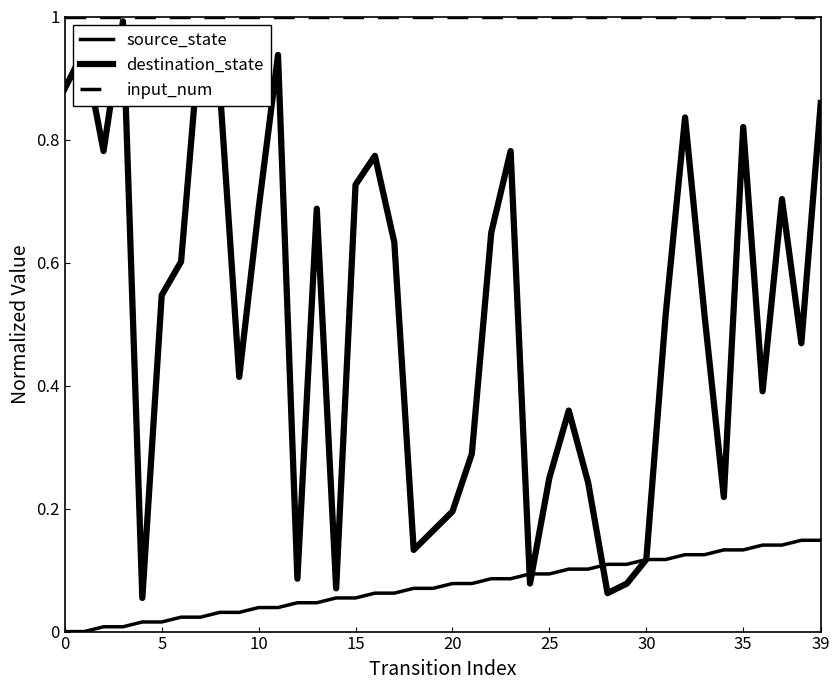

Rank the series by their average value, from highest to lowest.

input_num, destination_state, source_state